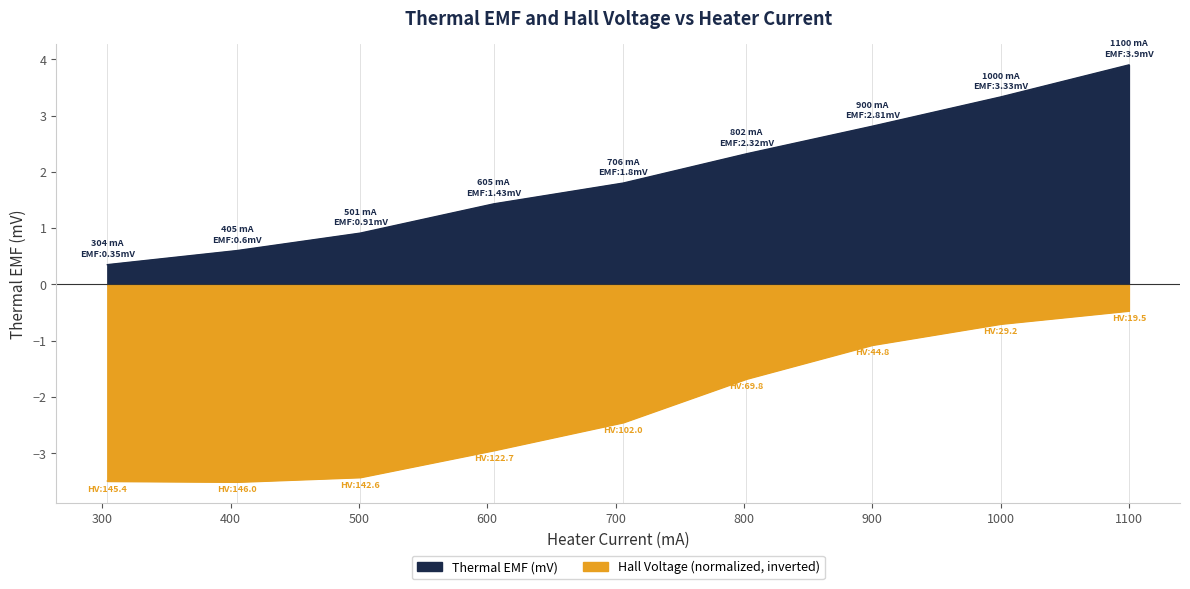

Is the value of Hall Voltage at 802 greater than the value of Thermal EMF (mV) at 1100?

No